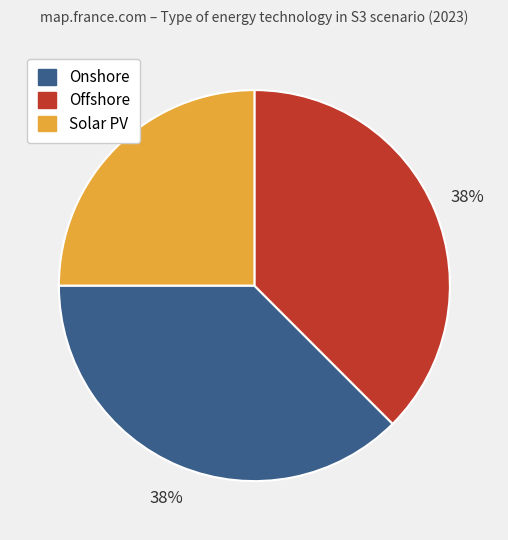

Is Solar PV the majority of the pie?

No